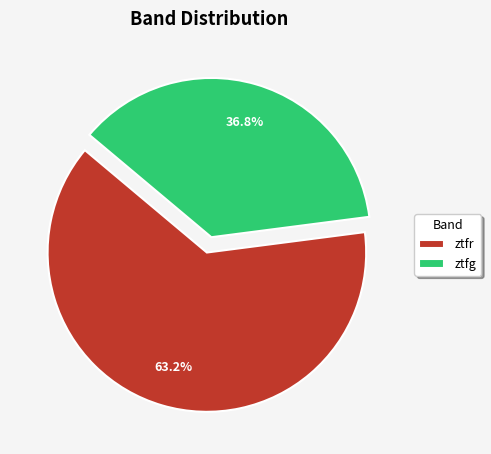

To the nearest percent, what percentage of the pie is ztfg?

37%